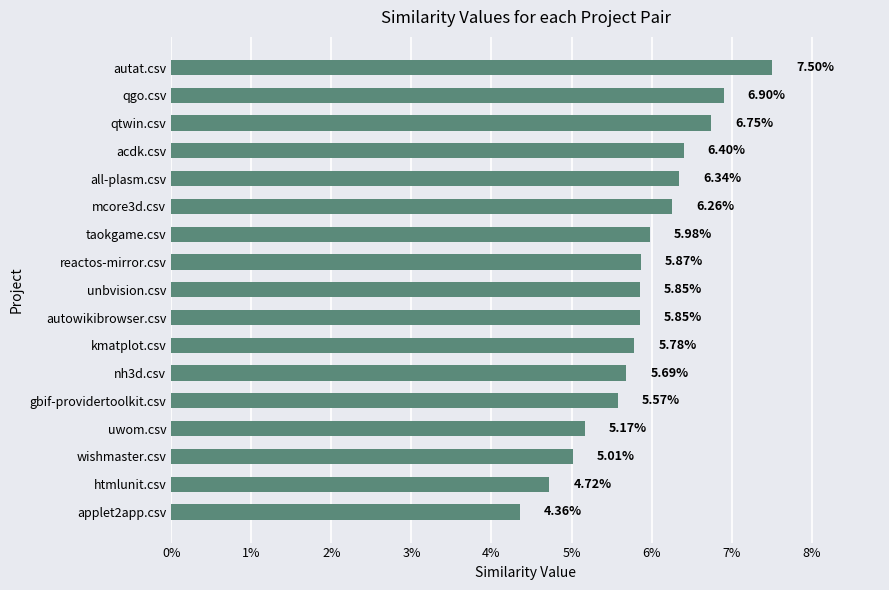

What is the change in value from applet2app.csv to unbvision.csv?

+1.5